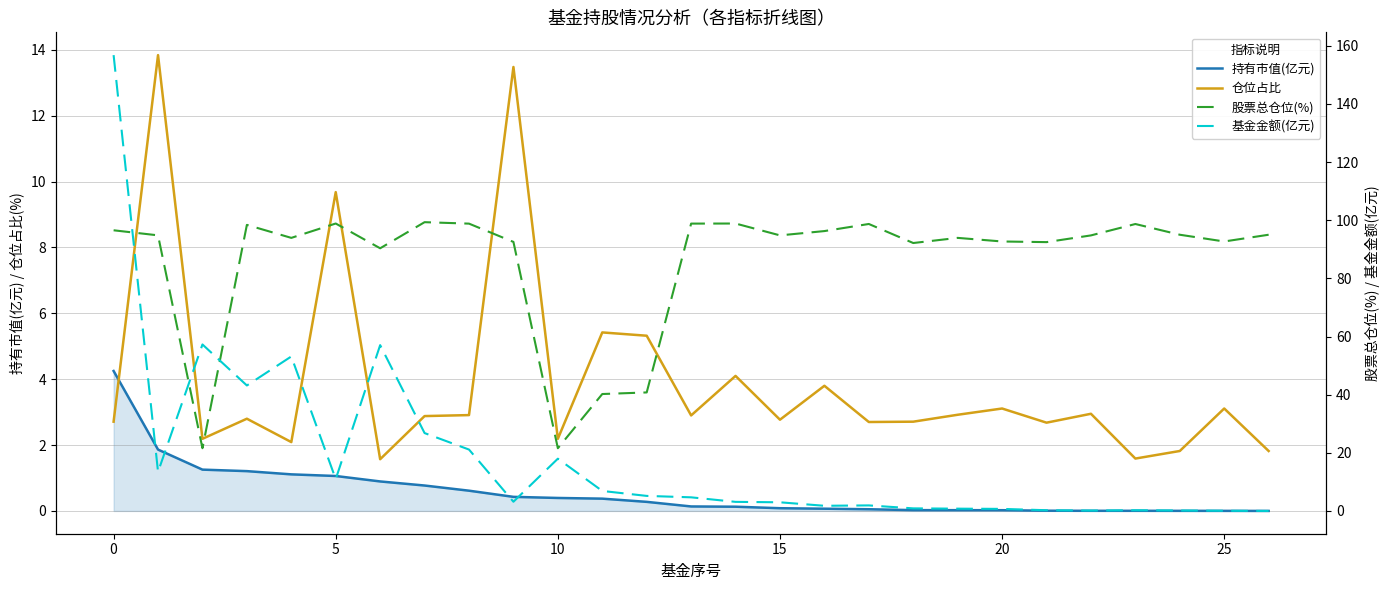

True or false: 仓位占比 has a value of 2.7 at 0.

True